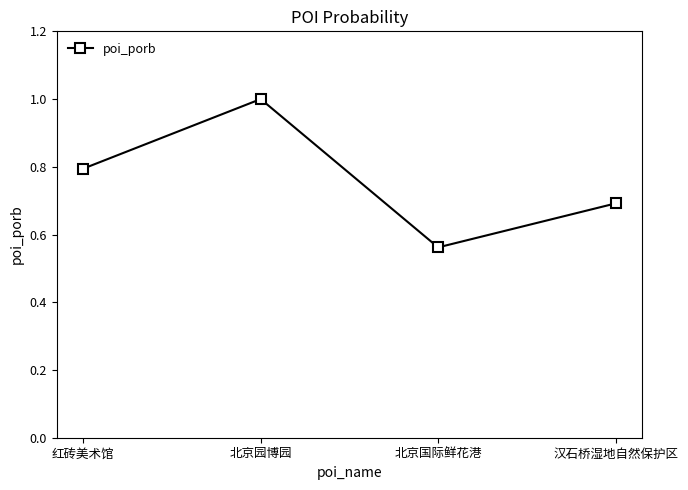

What is the sum of the values at 汉石桥湿地自然保护区 and 北京园博园?

1.7